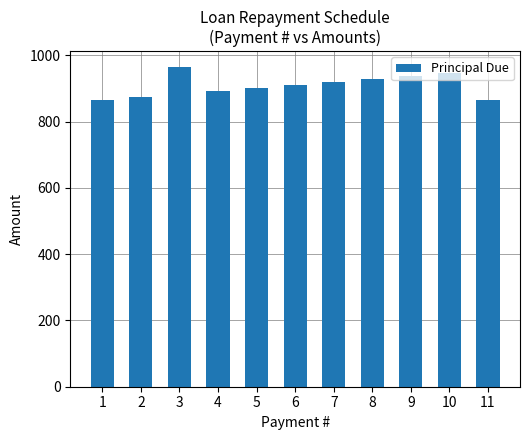

Is it true that the value at 7 is 918.6?

True